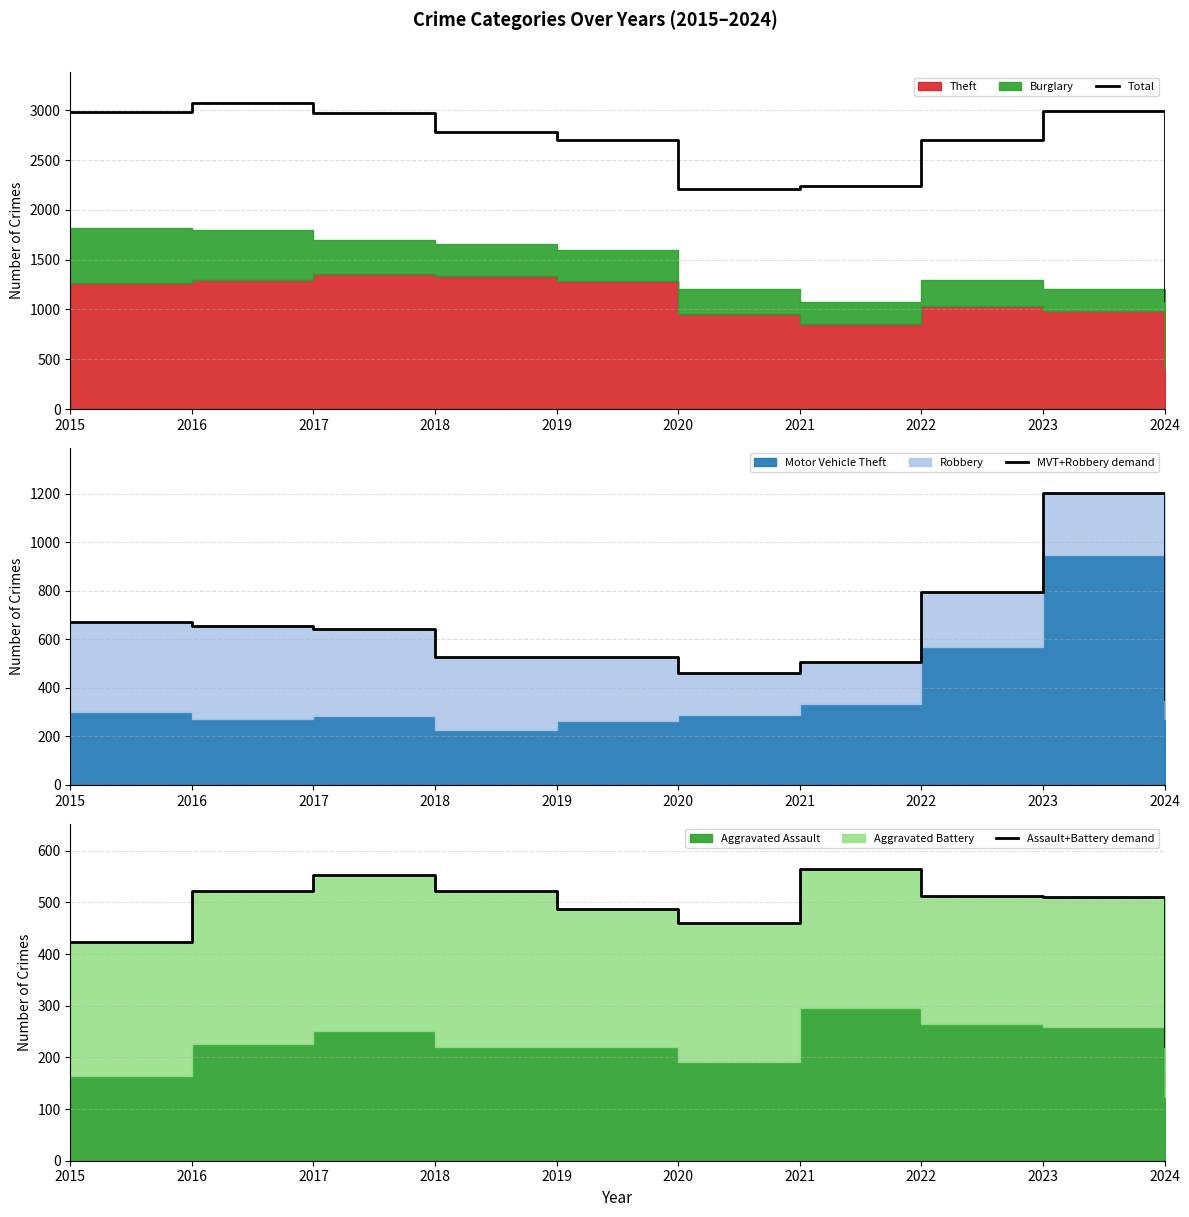

What is the value of the Assault+Battery demand point at the 2nd from the left?

523